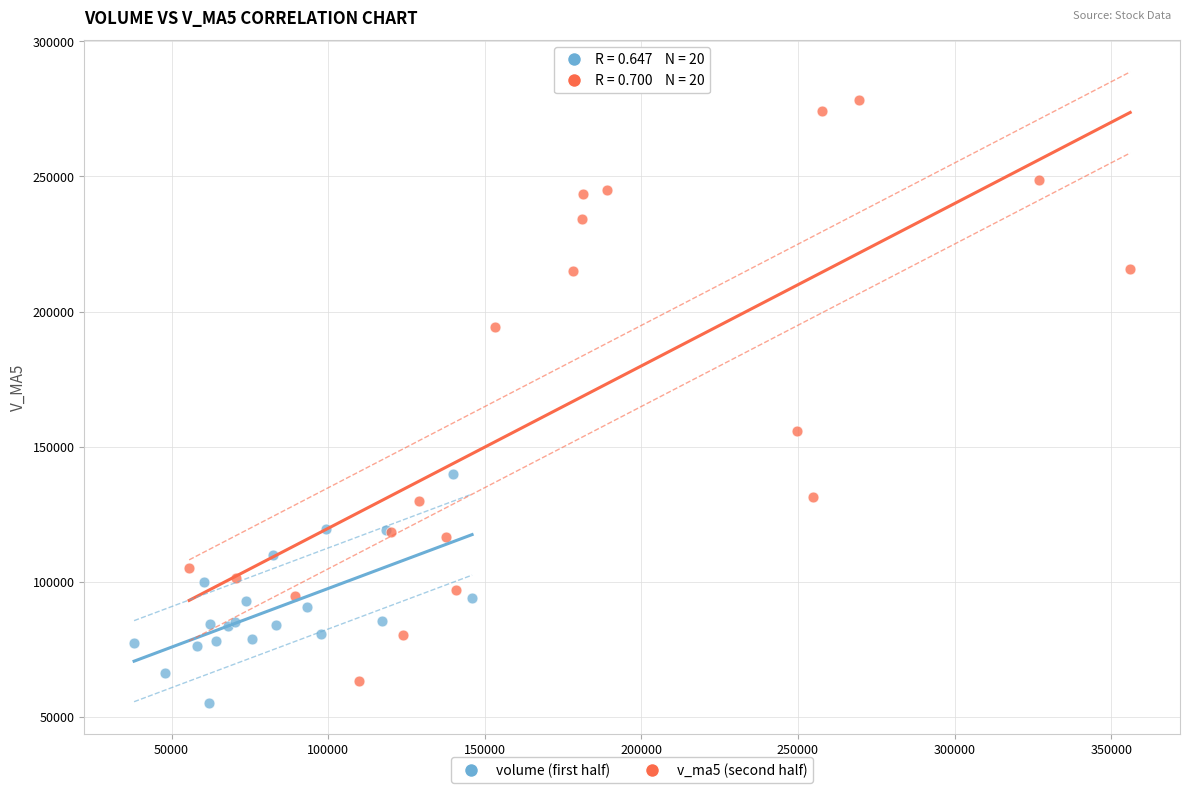

What are all the series names shown in the legend?

volume (first half), v_ma5 (second half)